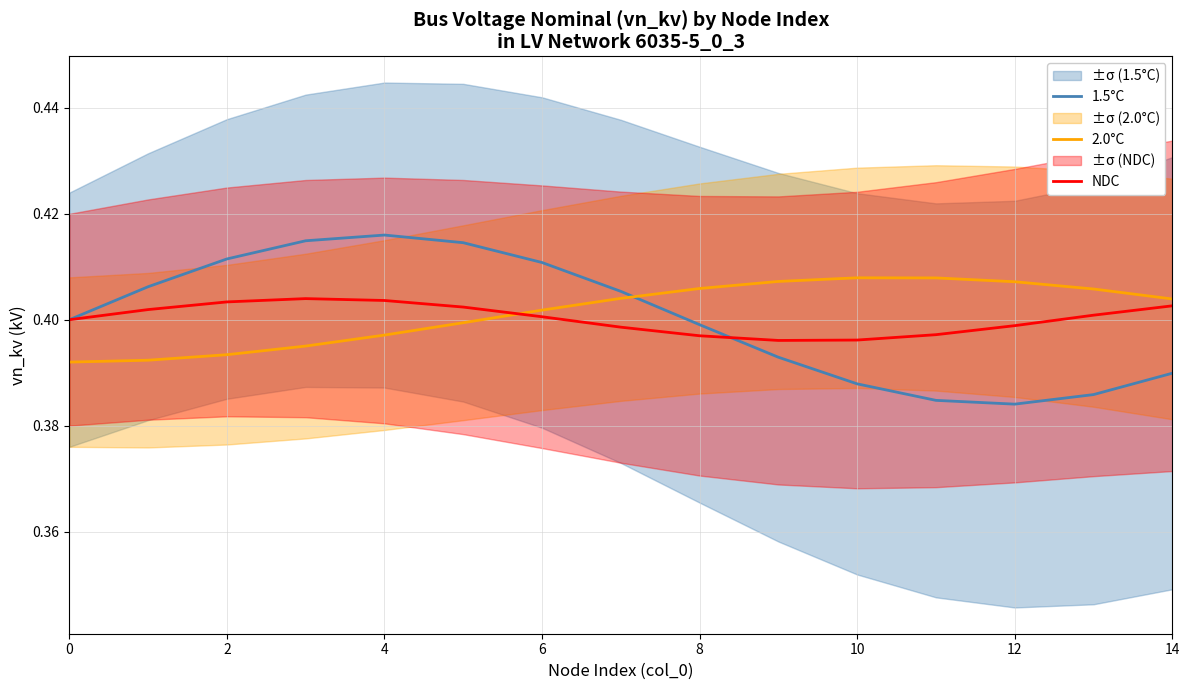

The NDC series shows 0.2 at 2. True or false?

False